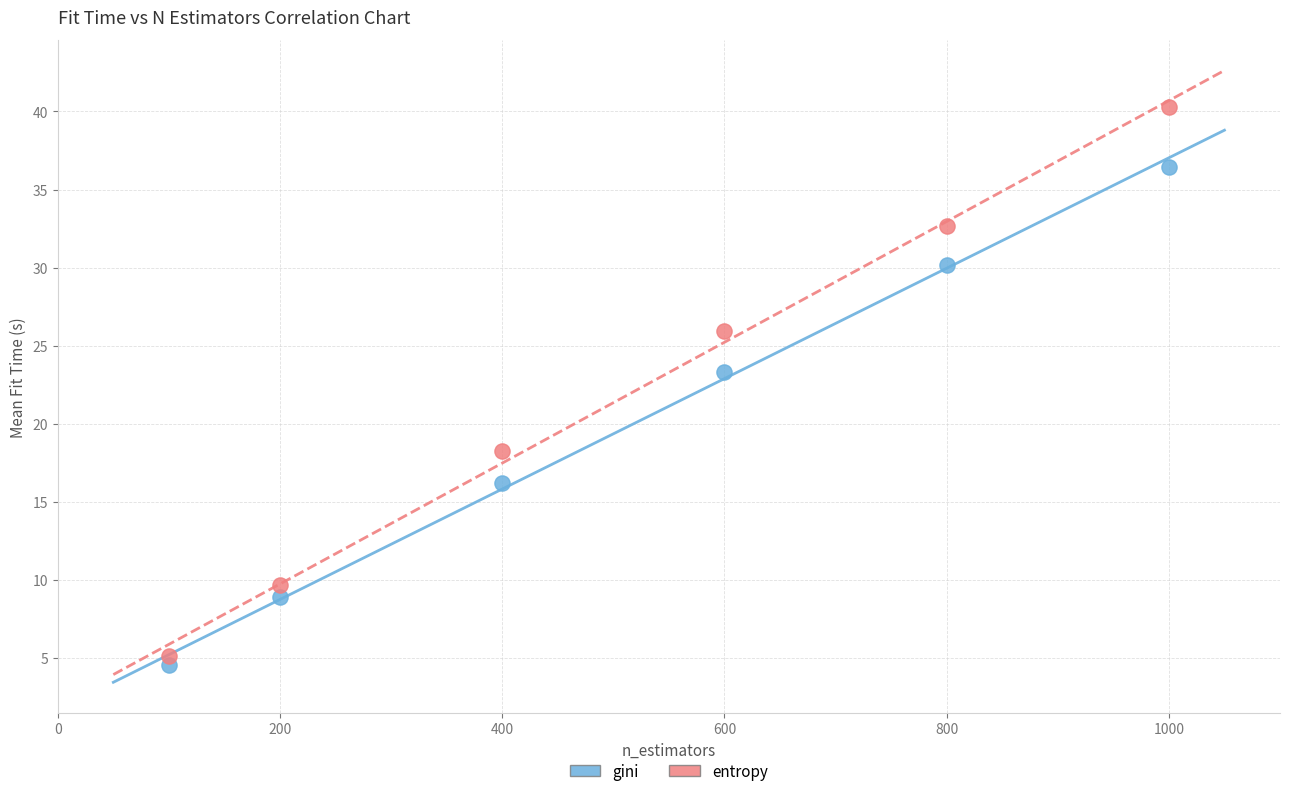

Across all series, what Y value is closest to 22?

23.3